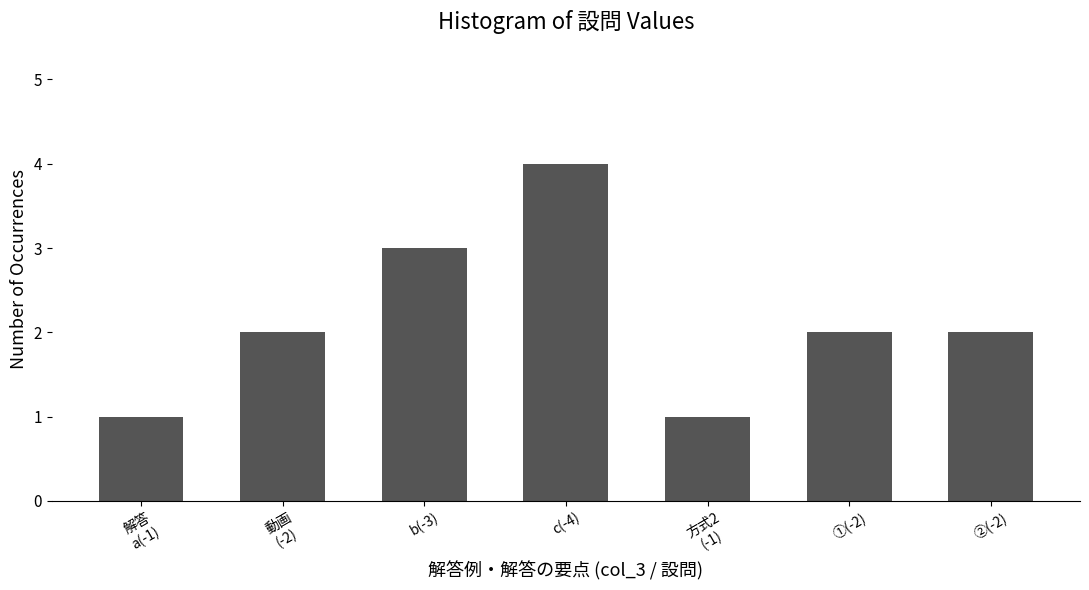

What is the sum of all values?

15